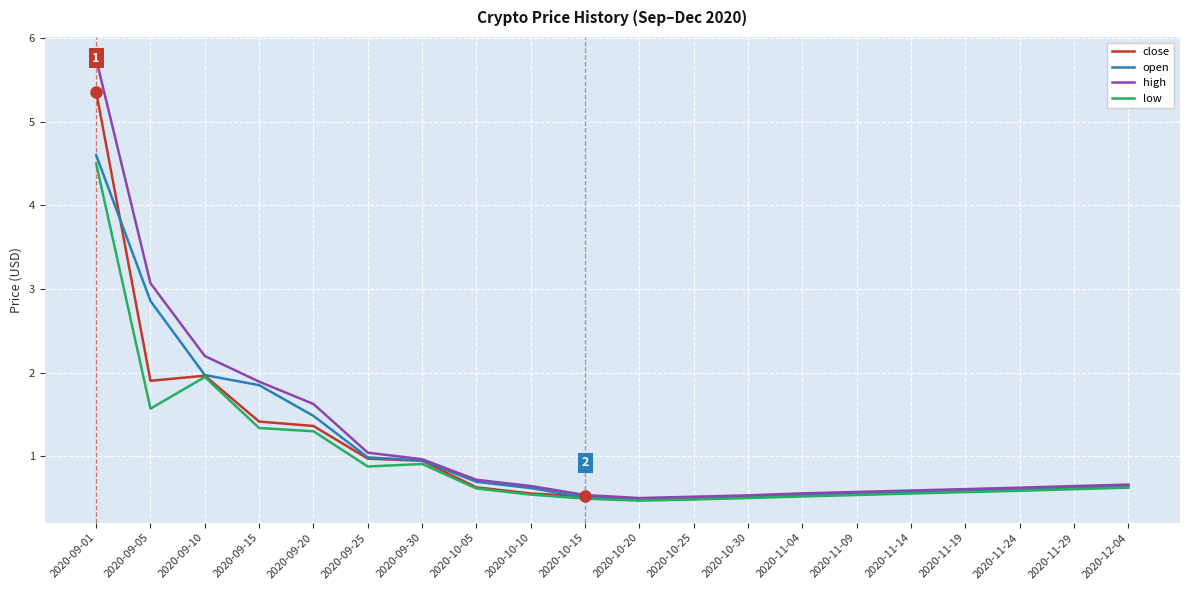

What is the sum of the close values at 2020-11-29 and 2020-09-15?

2.0